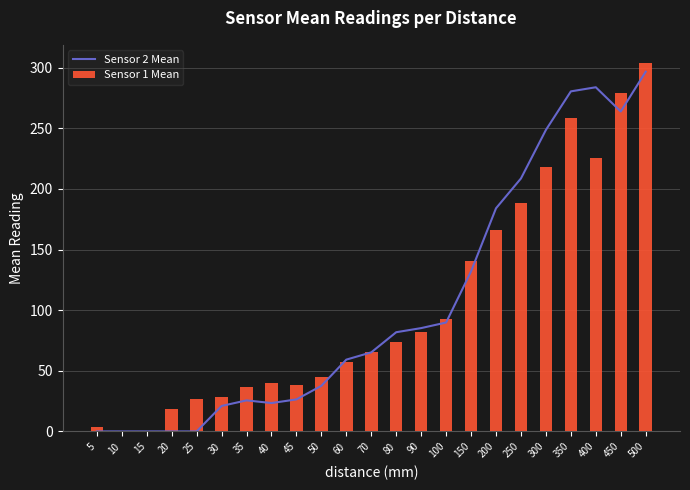

What are all the series names shown in the legend?

Sensor 2 Mean, Sensor 1 Mean